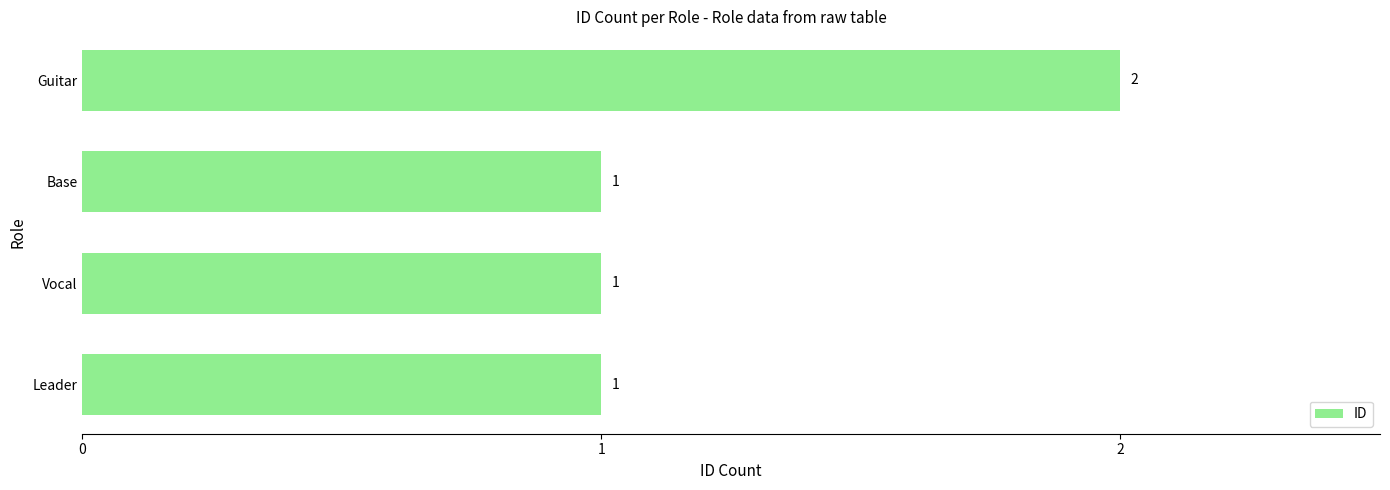

The value at Leader is 1. True or false?

True